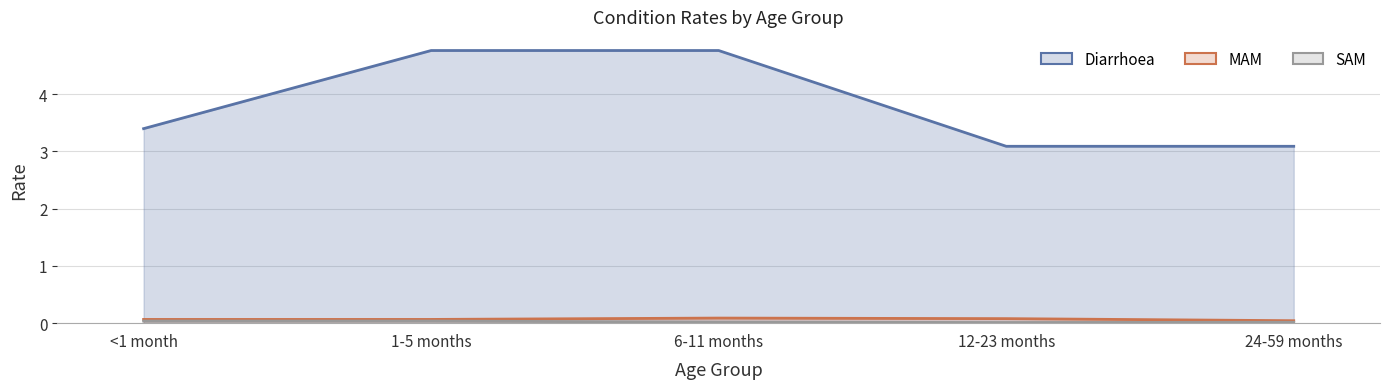

Which series has the widest spread of values?

Diarrhoea